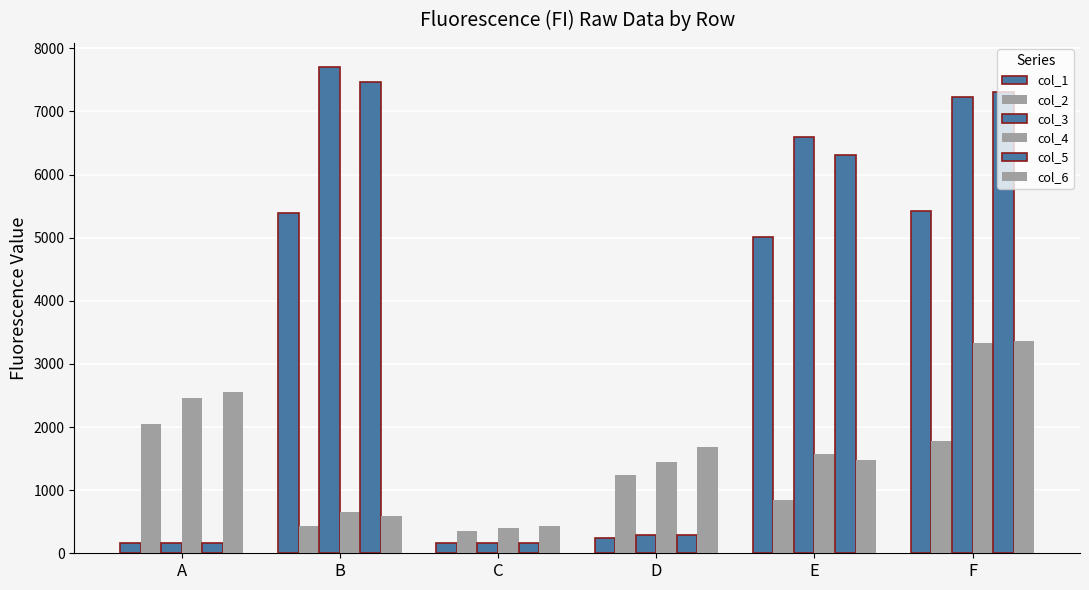

How many bars are there in total?

36